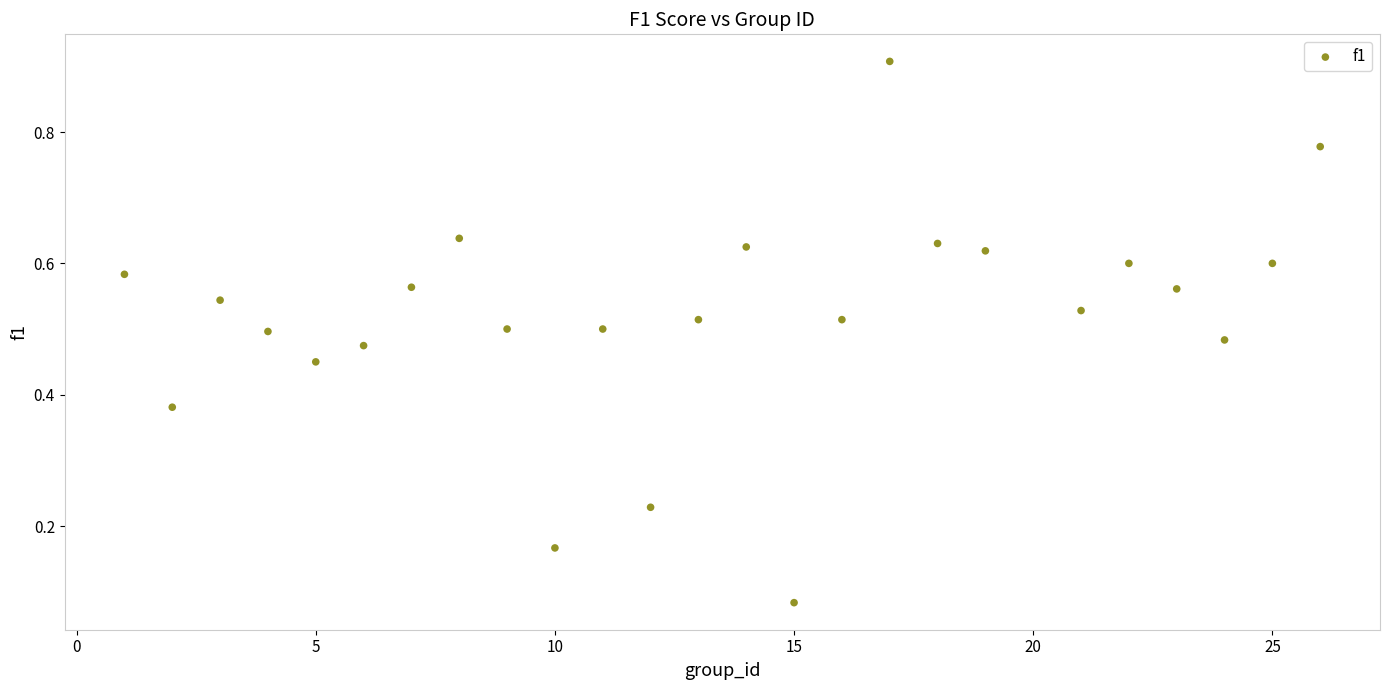

What is the range of X values (max minus min)?

25.0